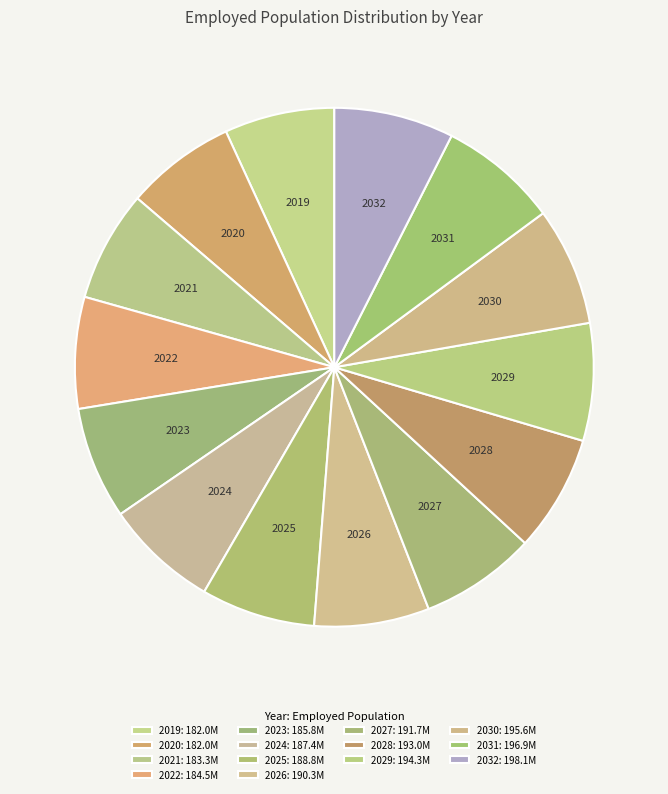

Combined, do 2032 and 2031 account for over 50%?

No